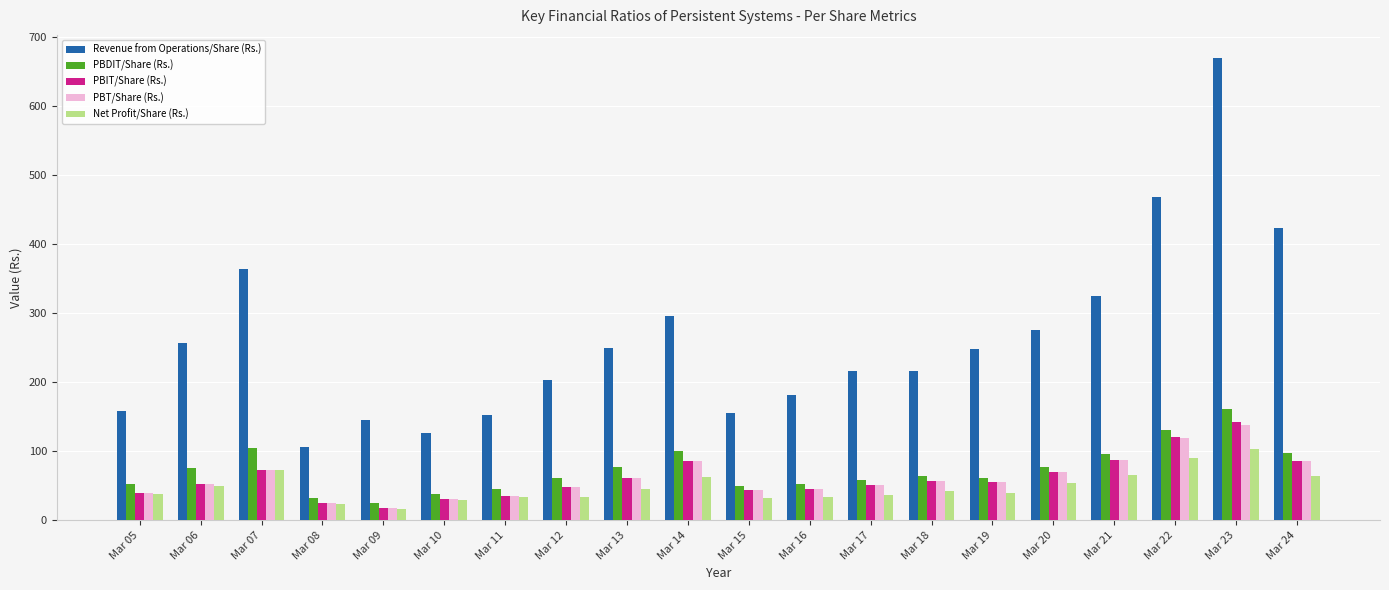

What is the value of the PBIT/Share (Rs.) bar at the 20th from the left?

86.6